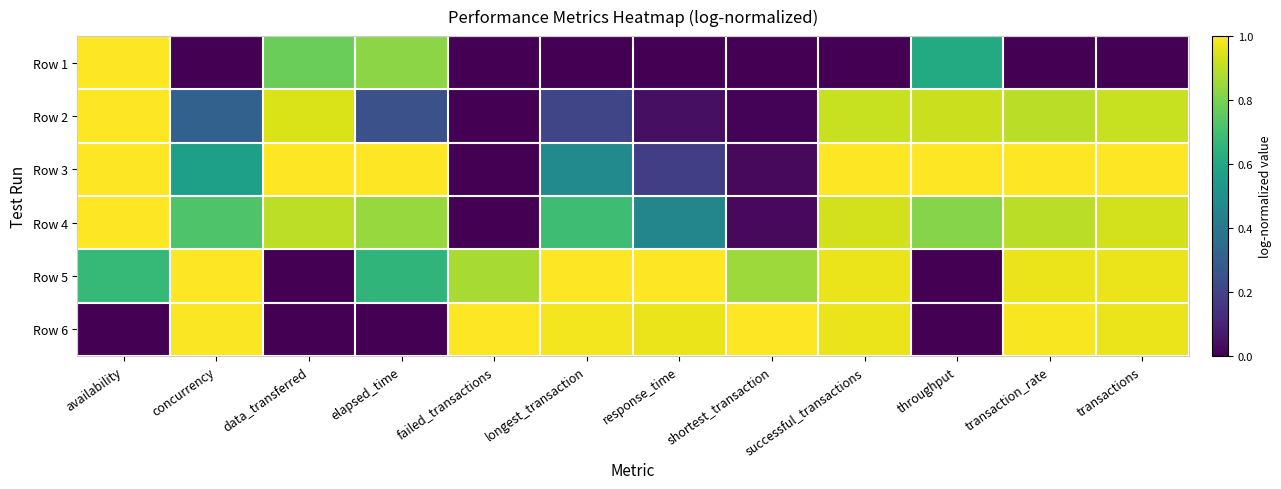

What is the difference between the highest and lowest values at response_time?

1.0